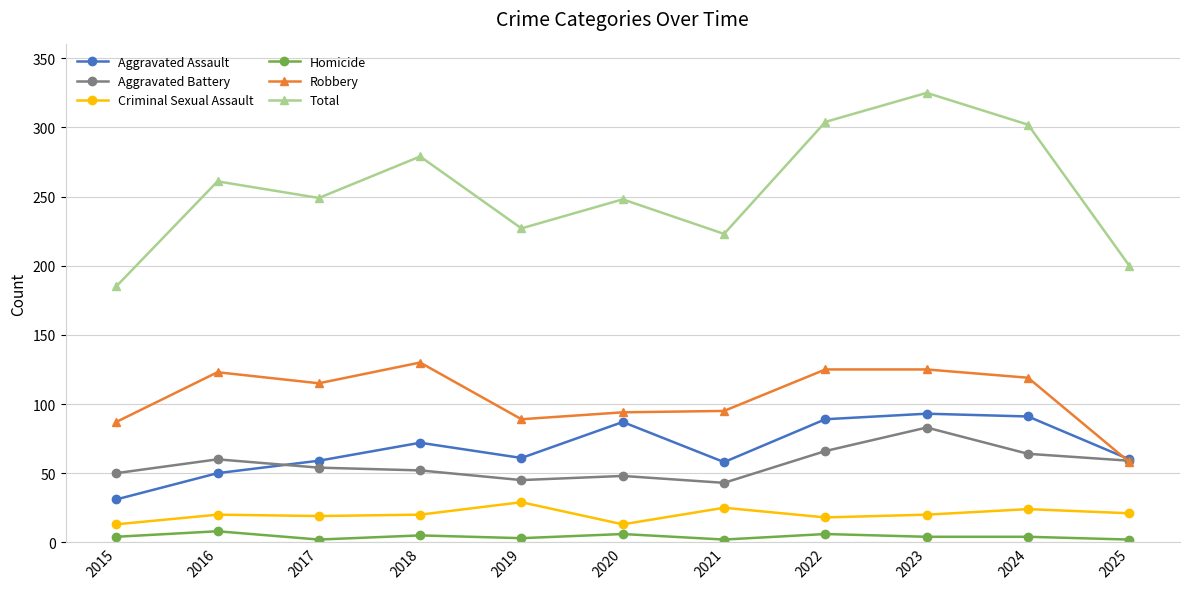

True or false: Total and Criminal Sexual Assault intersect in this chart.

False